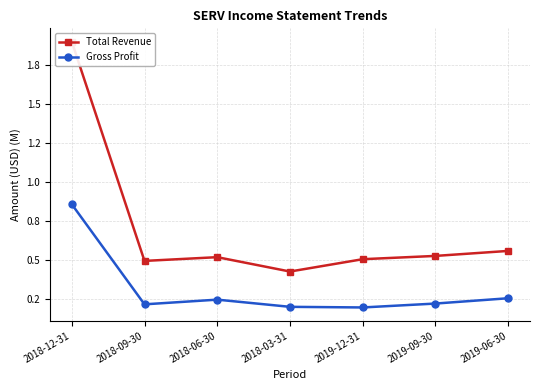

How many interior local valleys does the Total Revenue series have?

2